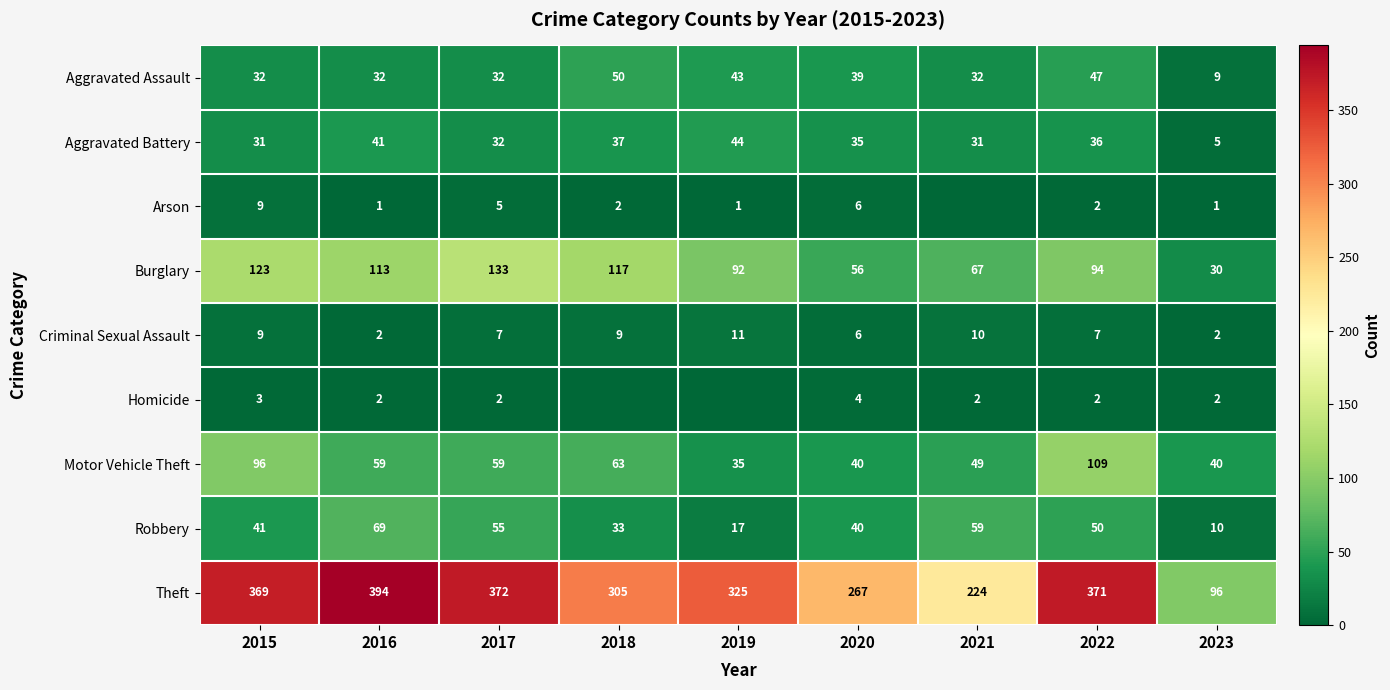

Is the value of Robbery at 2019 greater than the value of Homicide at 2017?

Yes